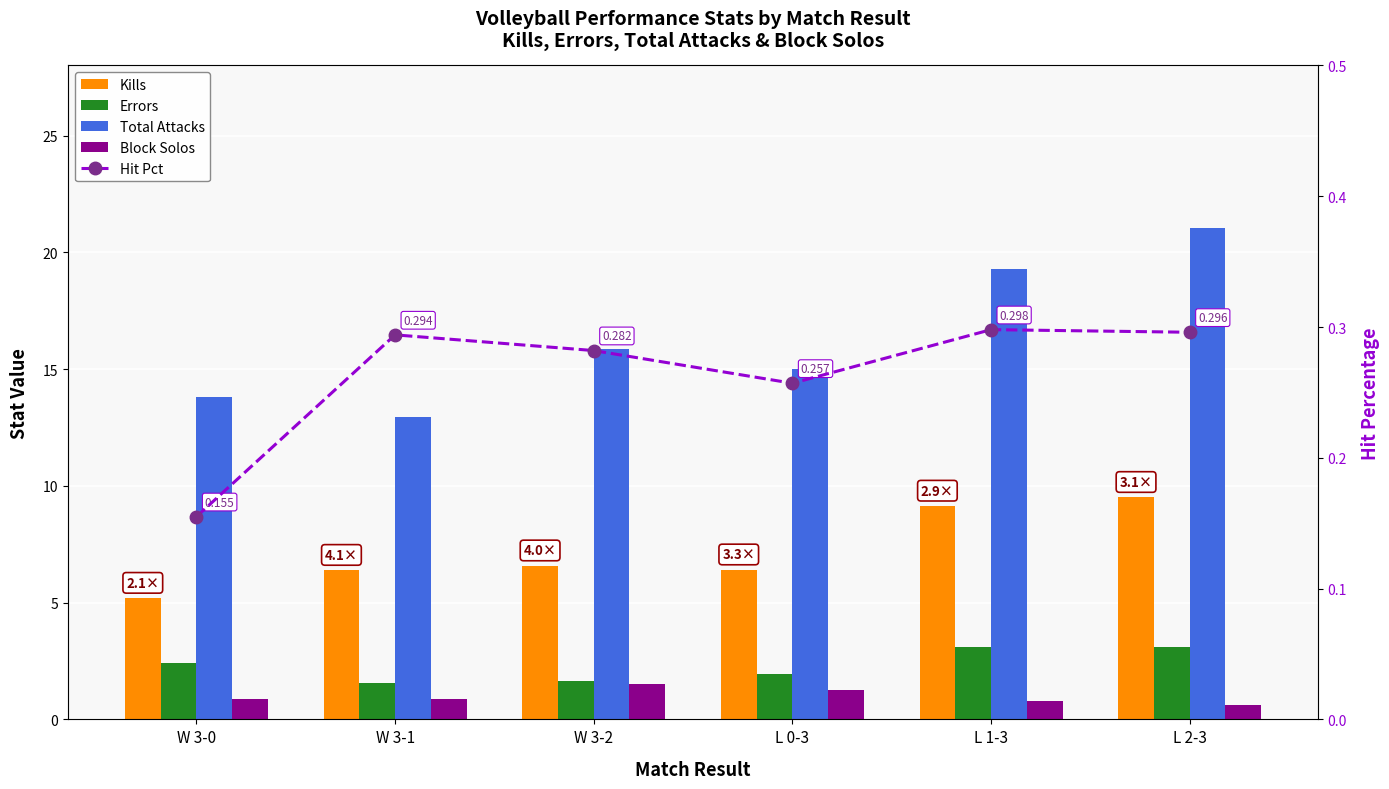

What is the label of the 6th bar from the left?

L 2-3